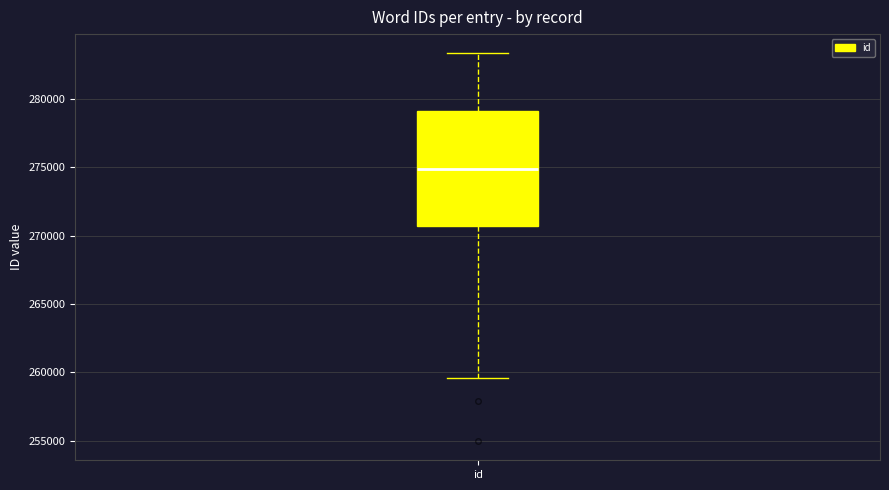

Transcribe this box plot: give where the median line is, the range the box spans, and where the two whiskers end, as read against the y-axis. The values are not printed on the chart, so give them approximately, as read against the axis.

median 275000, box 270500 to 279000, whiskers 259500 to 283500